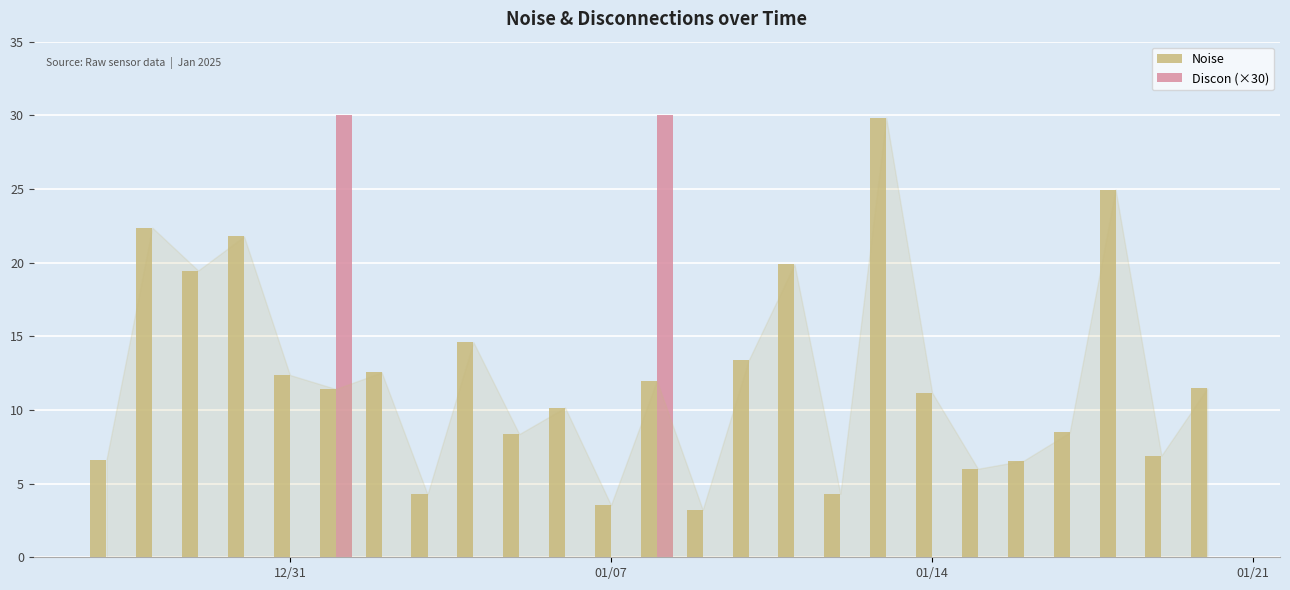

What is the maximum value for Noise?

29.8